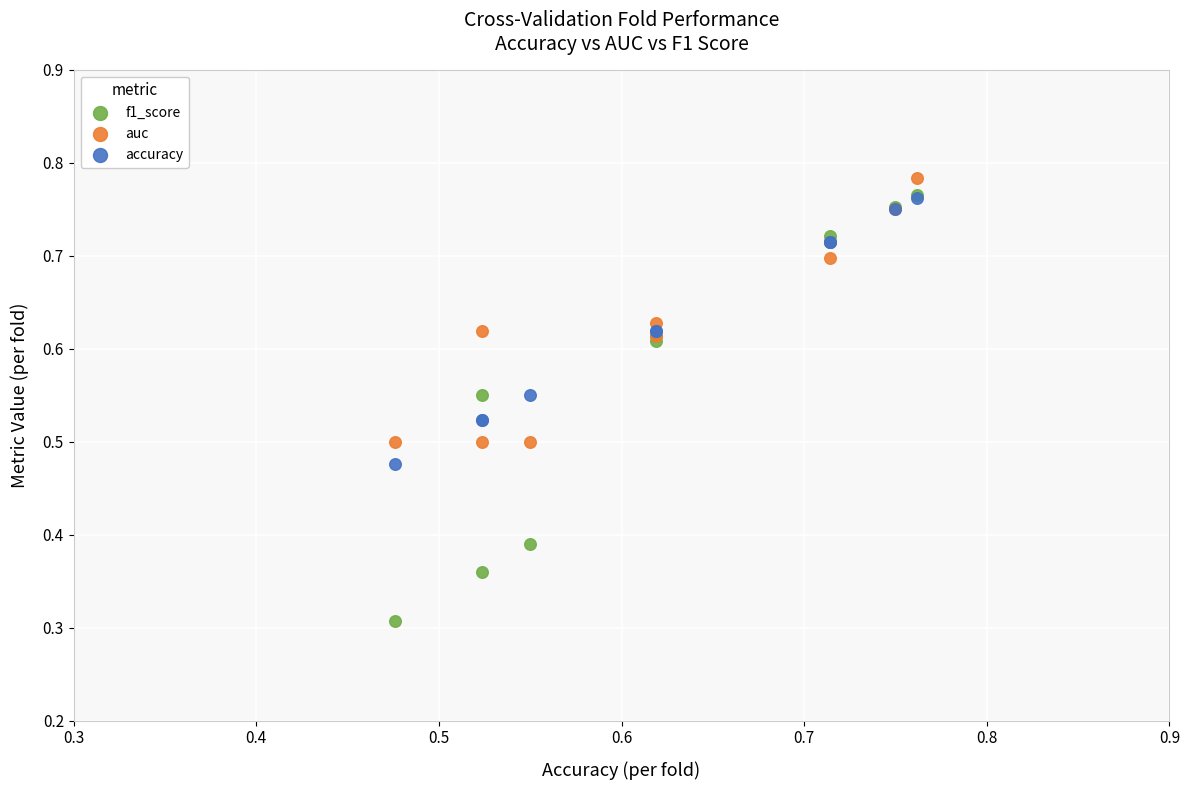

Which series reaches the maximum Y coordinate?

auc